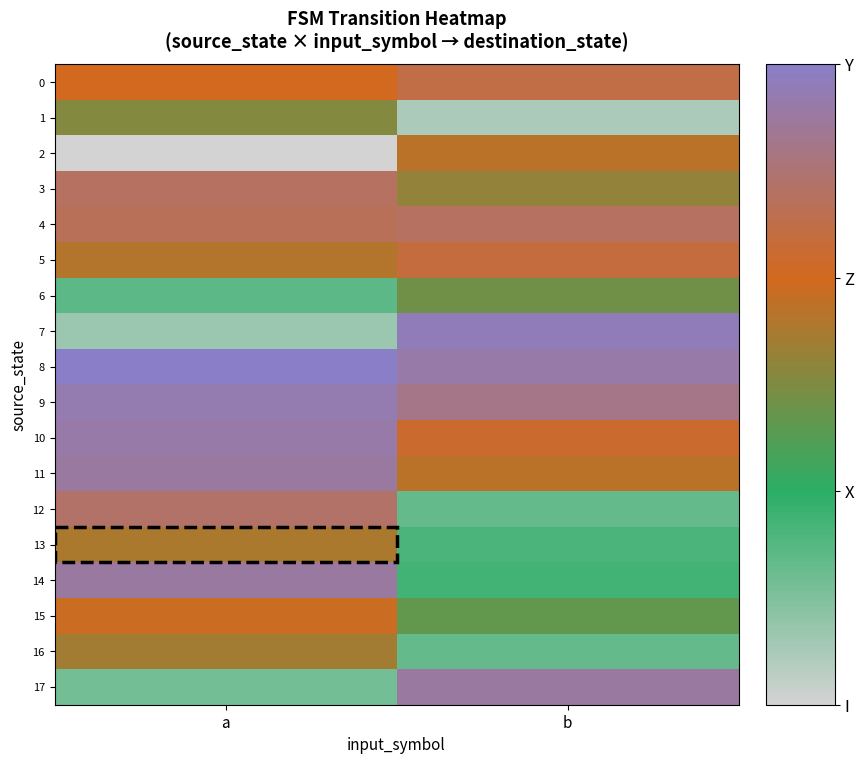

Between b and a, which is larger?

b